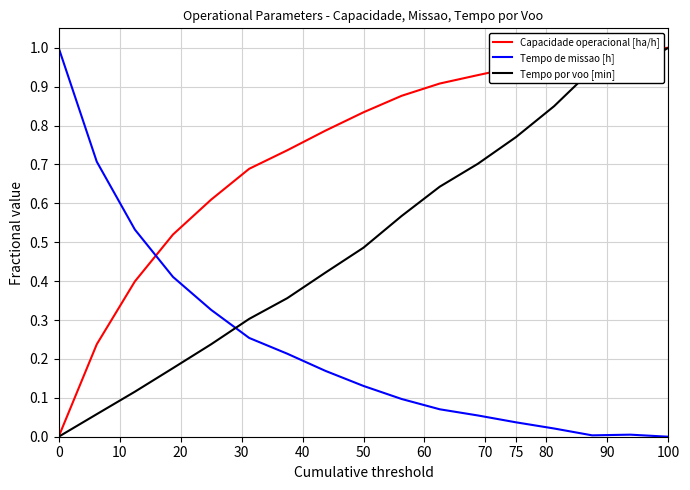

How many intersections are there between Capacidade operacional [ha/h] and Tempo de missao [h]?

1